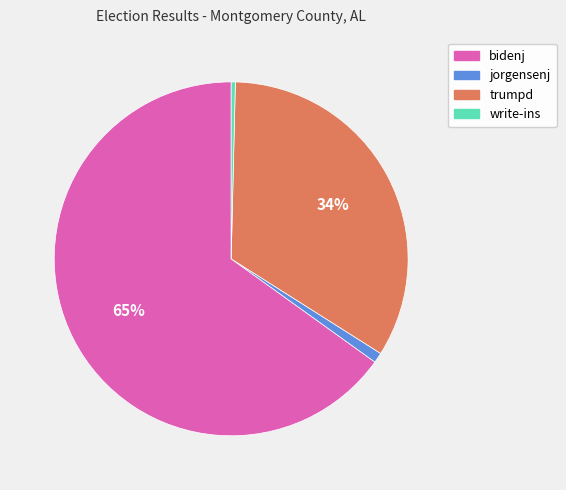

Which has a higher value, bidenj or write-ins?

bidenj